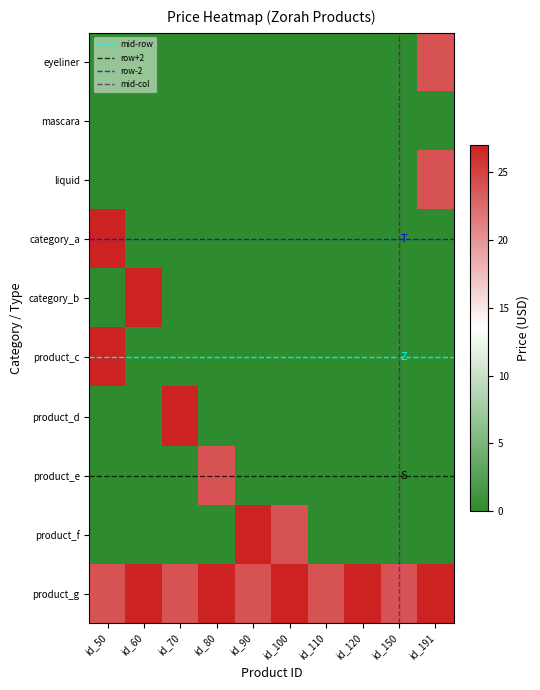

At which category does the chart reach its minimum across all series?

id_60